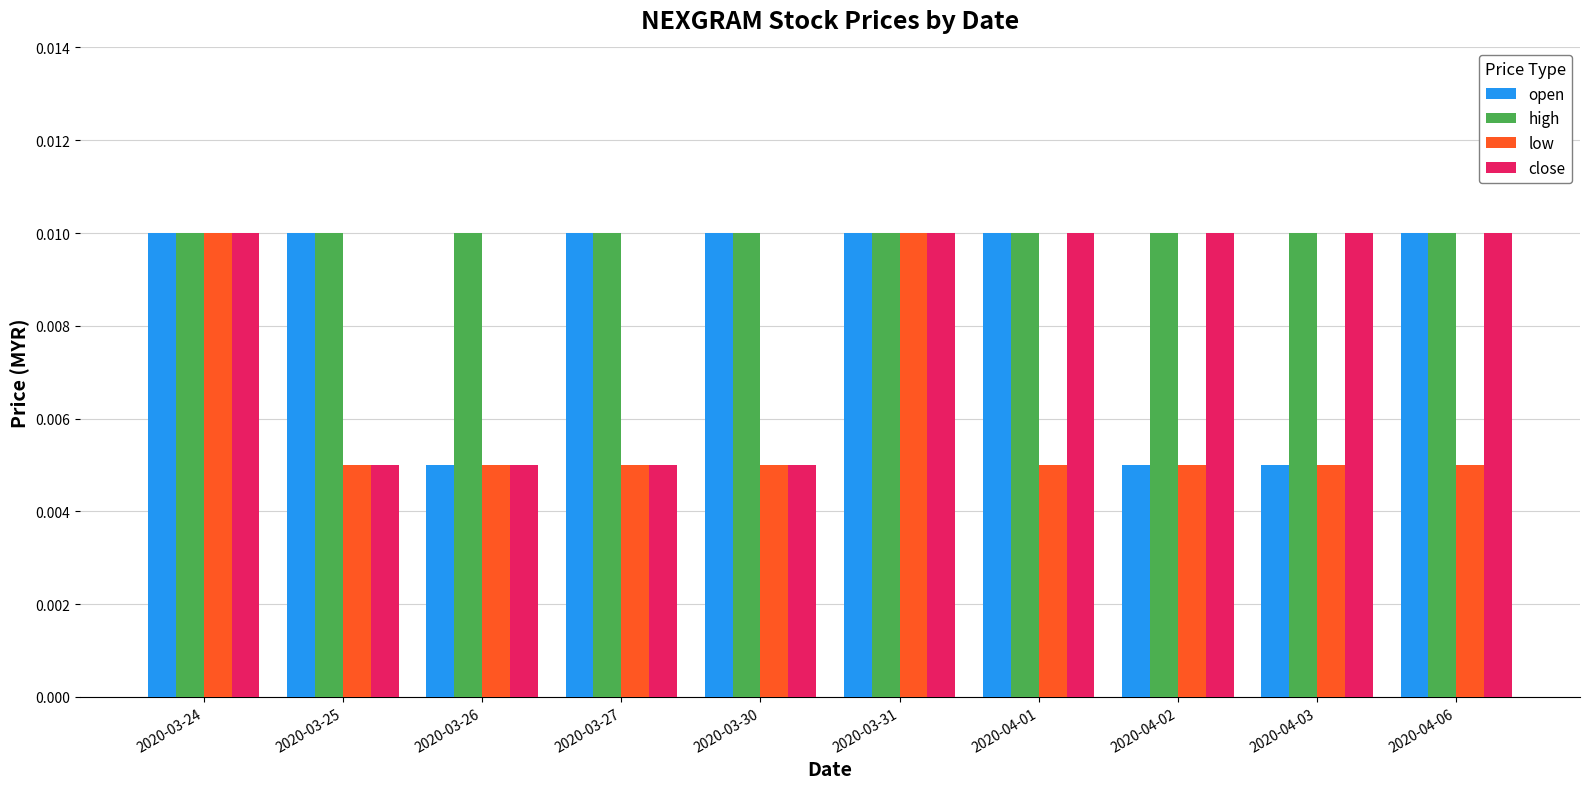

Count the low values in the range 0 to 1.

10